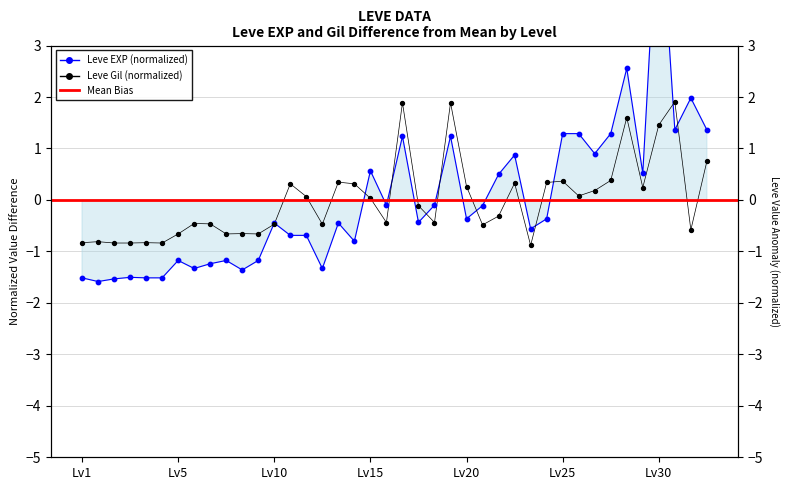

Which series reaches the minimum Y coordinate?

Leve EXP